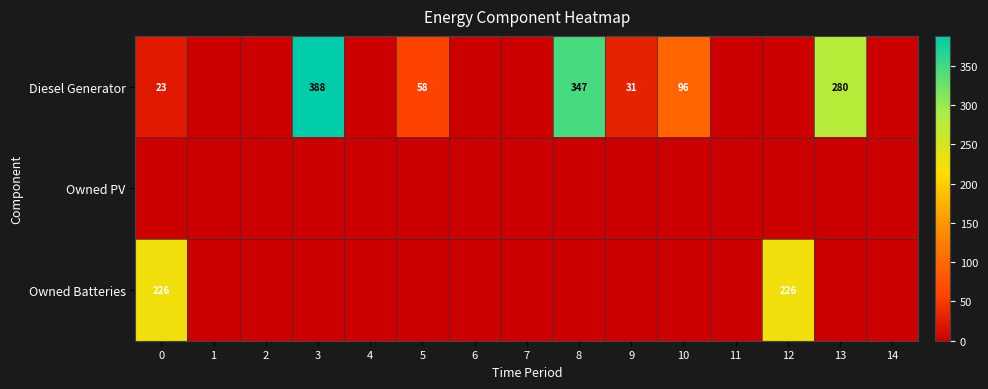

Is it true that Diesel Generator equals 347 at 8?

True